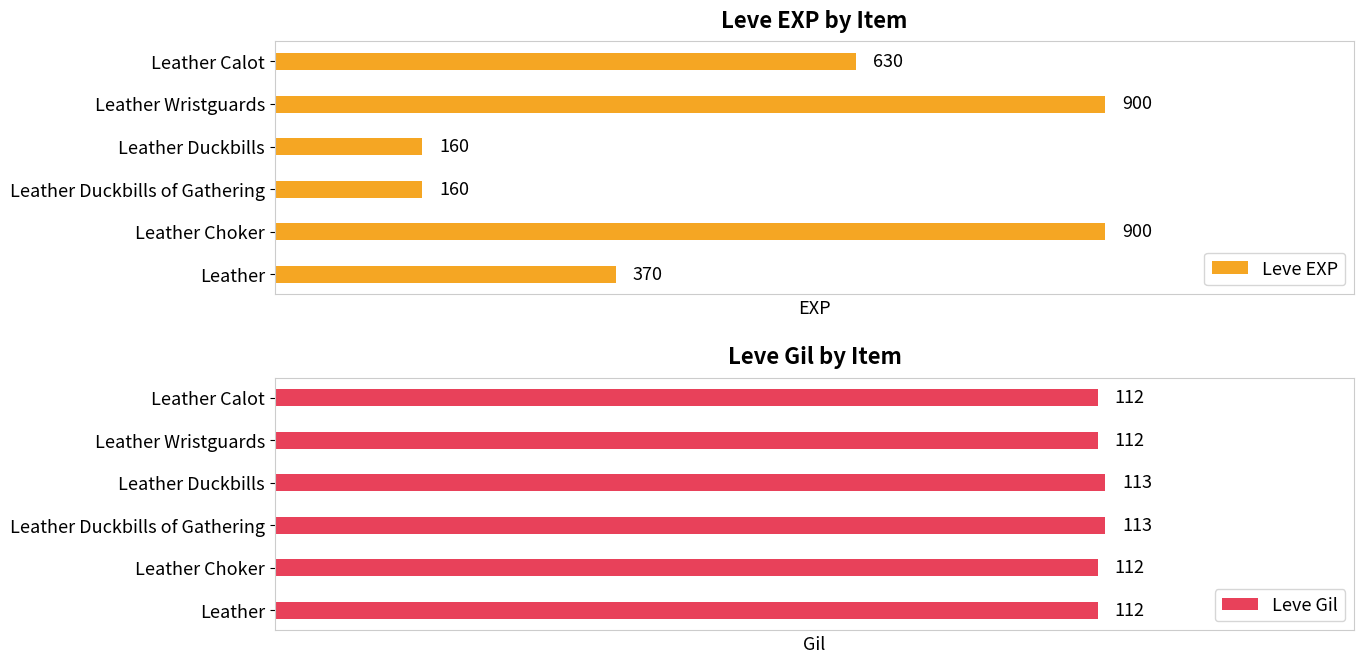

Which series has the widest spread of values?

Leve EXP